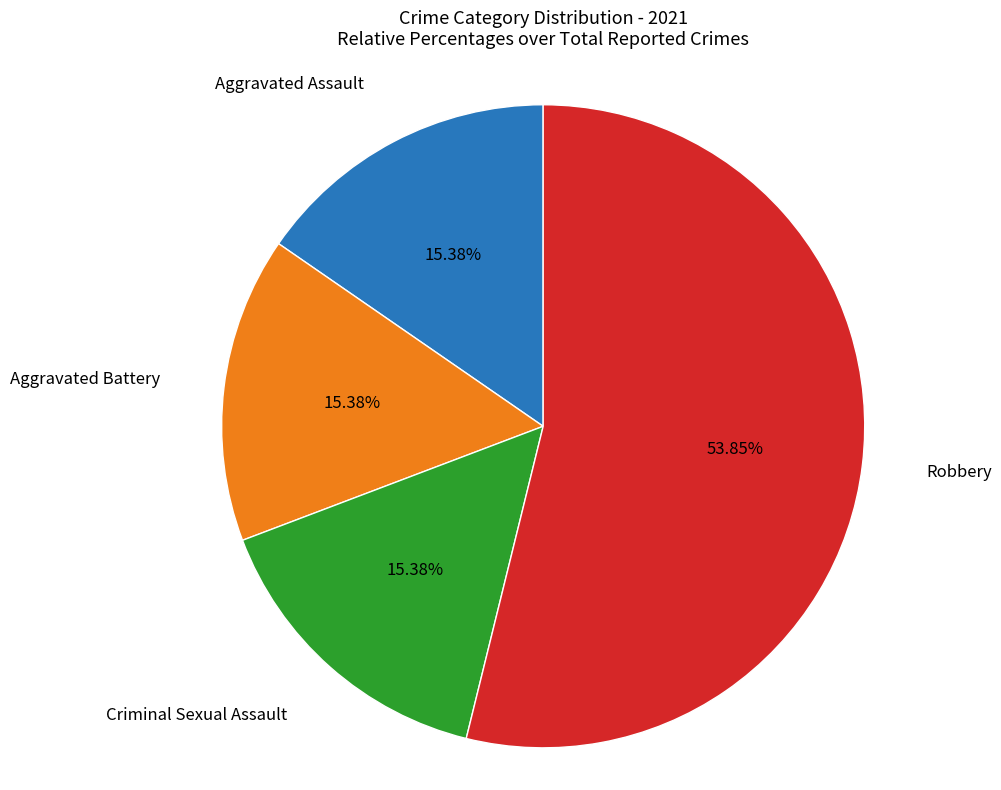

Is there a majority slice in this chart?

Yes